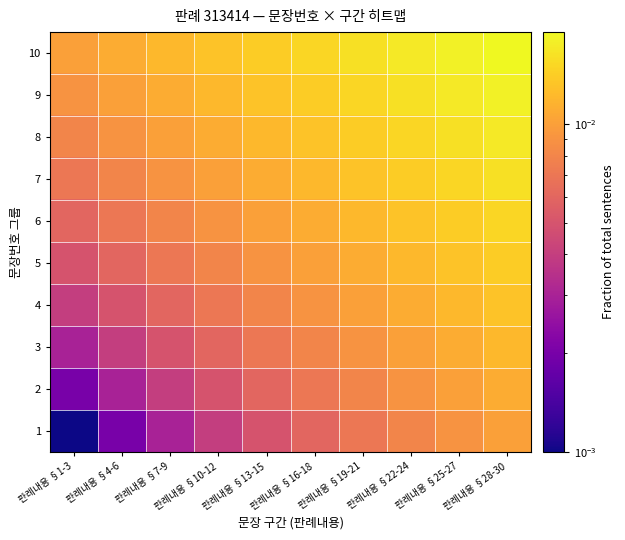

At which category is the sum across all series the highest?

판례내용 §28-30